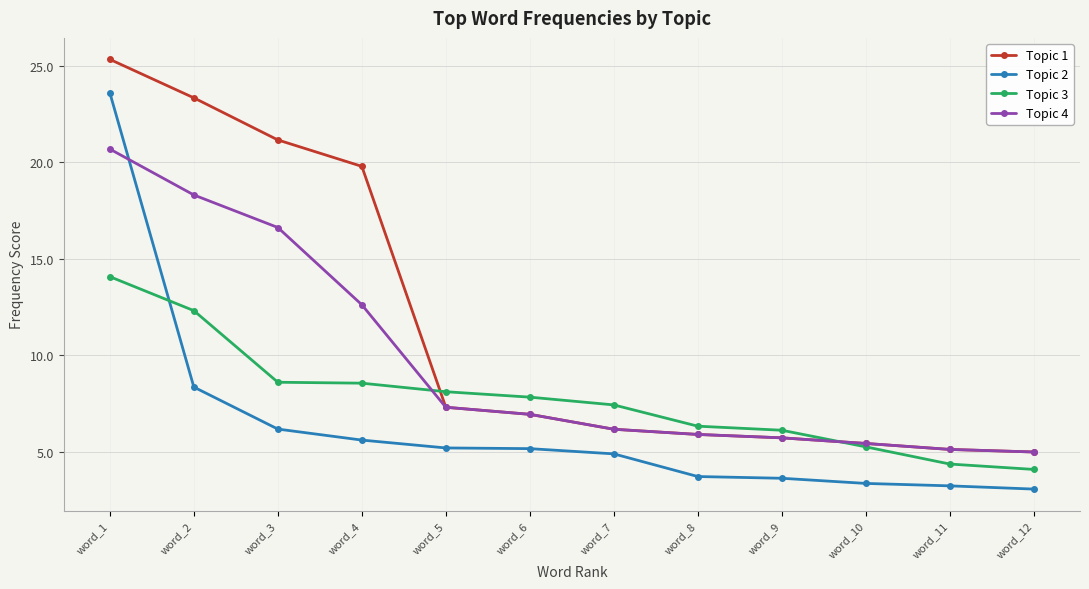

True or false: Topic 4 and Topic 3 cross at least once.

True